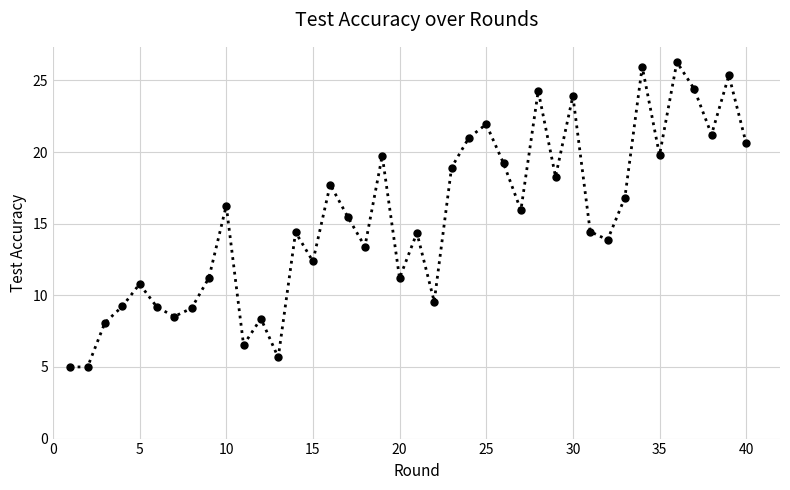

True or false: there are more than 0 points higher than both neighbors.

True